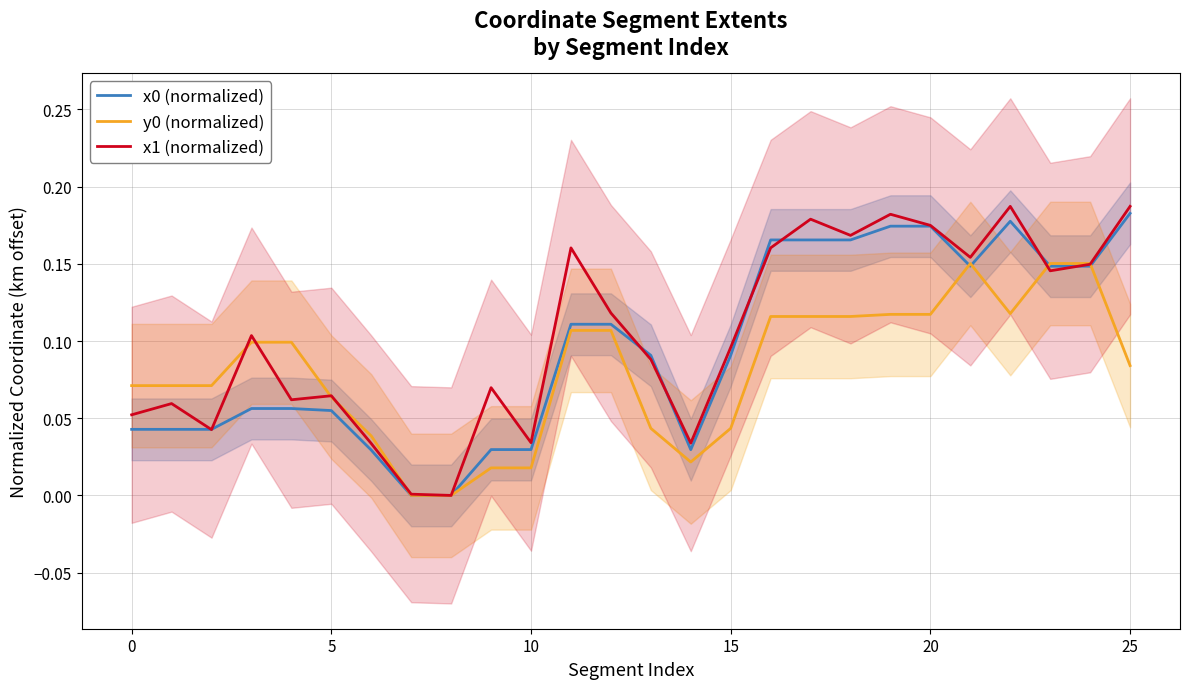

Read the x0 (normalized) value at 16.

0.2